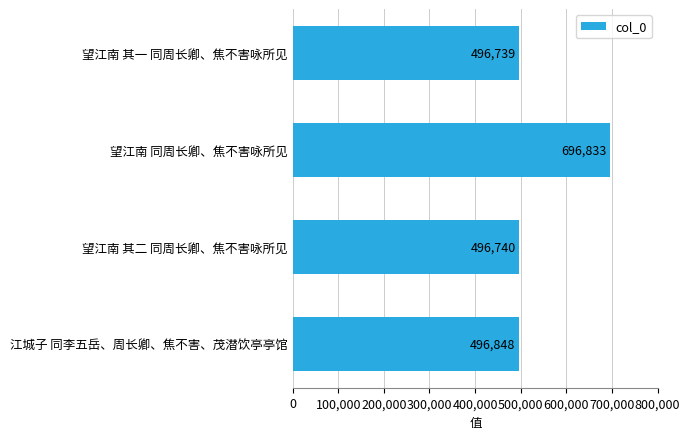

What is the greatest value displayed?

696833